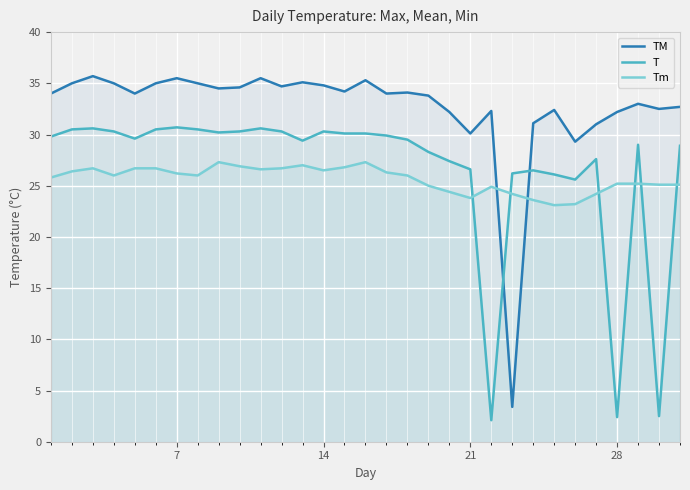

What is the smallest value displayed?

2.1